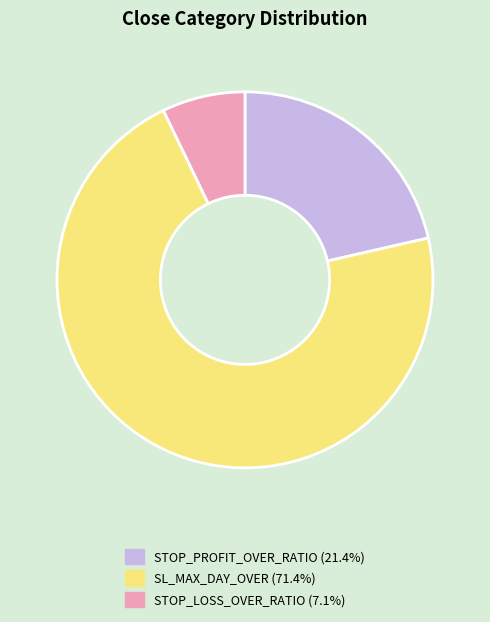

Combined, do SL_MAX_DAY_OVER and STOP_PROFIT_OVER_RATIO account for over 50%?

Yes